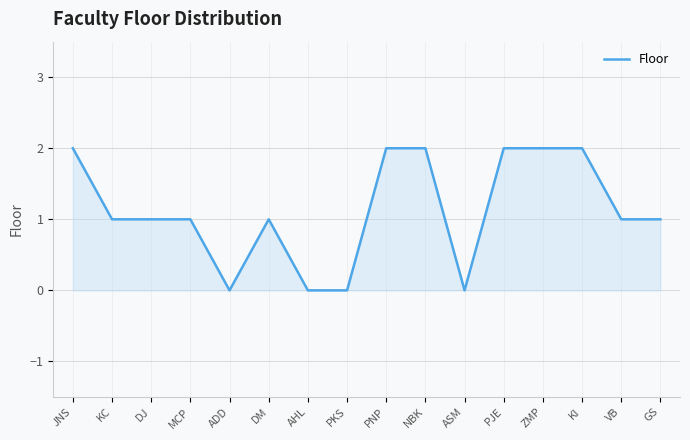

Approximately how many times larger is the value at DM compared to KC?

1.0